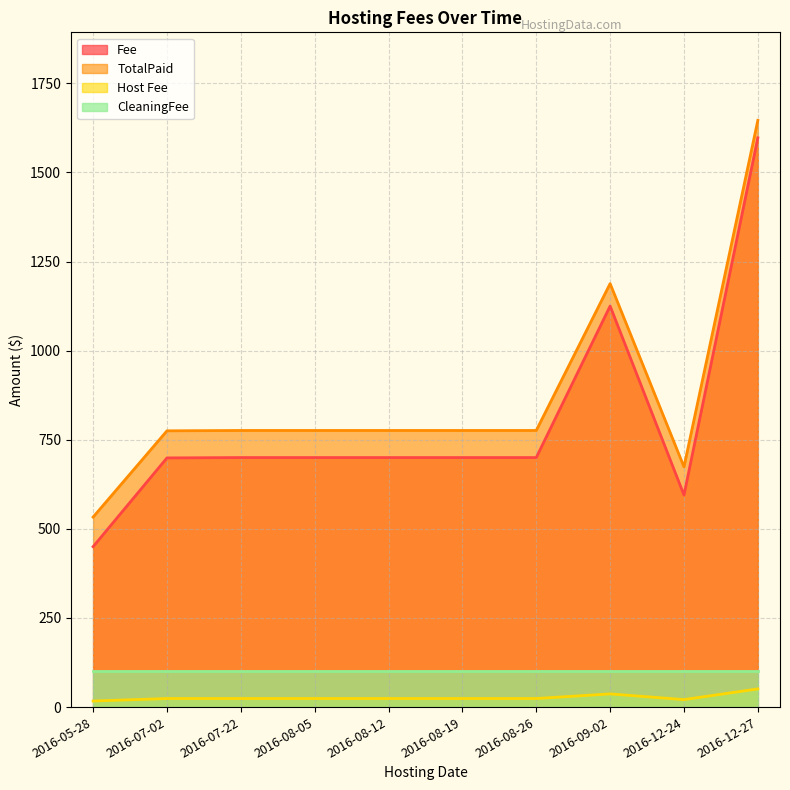

At which category does the chart reach its peak across all series?

2016-12-27